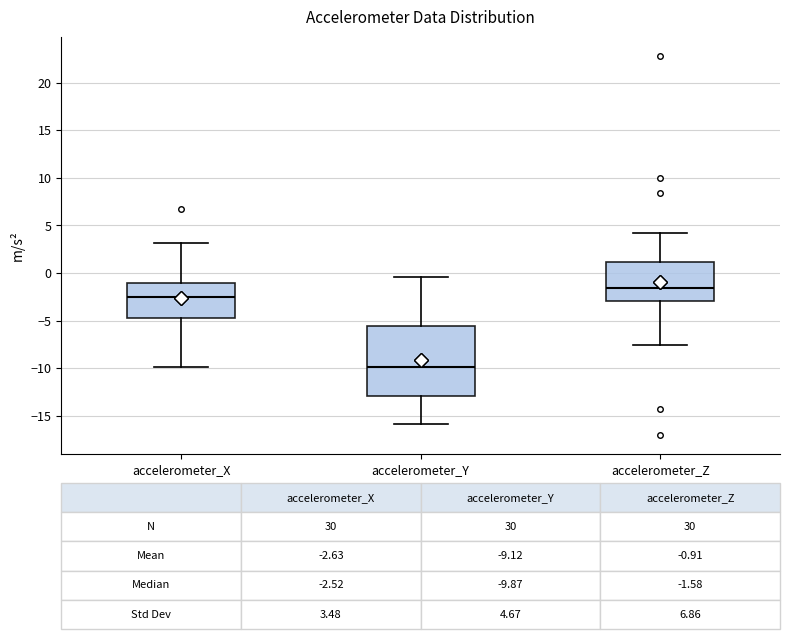

Which box is the tallest, from its lower edge to its upper edge?

accelerometer_Y